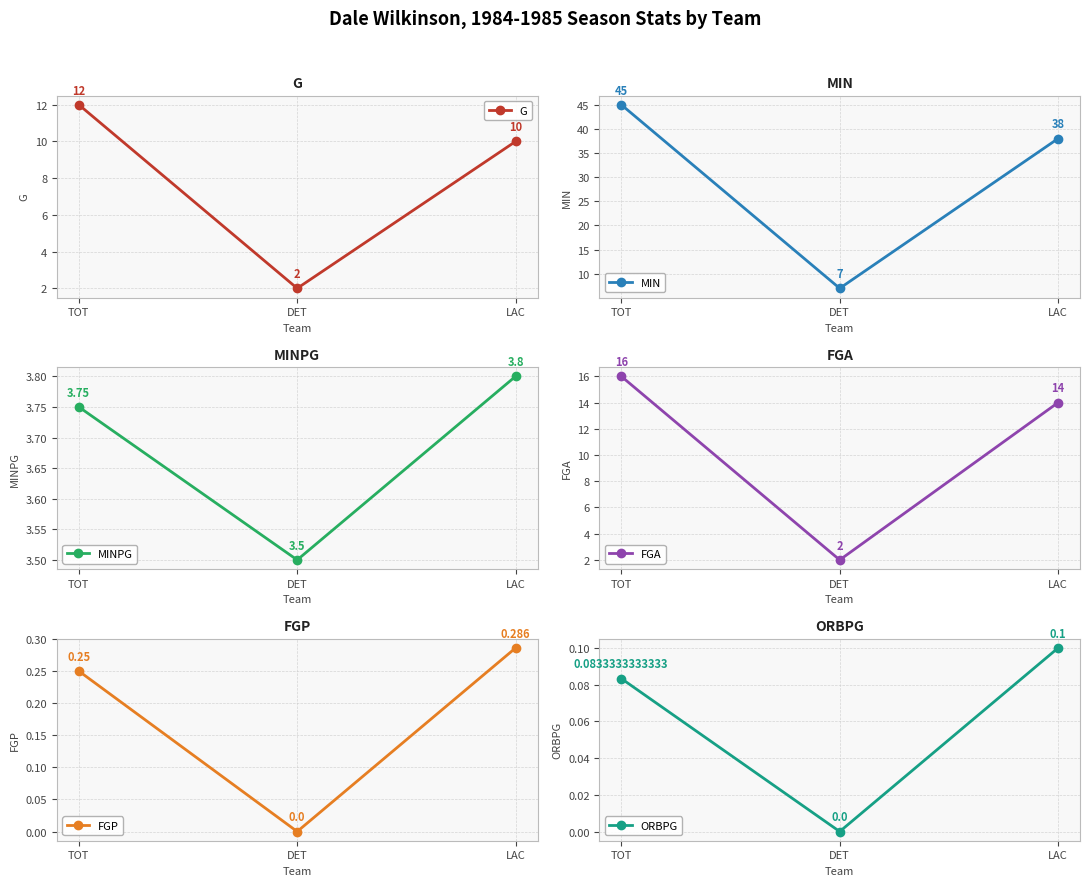

How many data points in FGA are above 14?

1